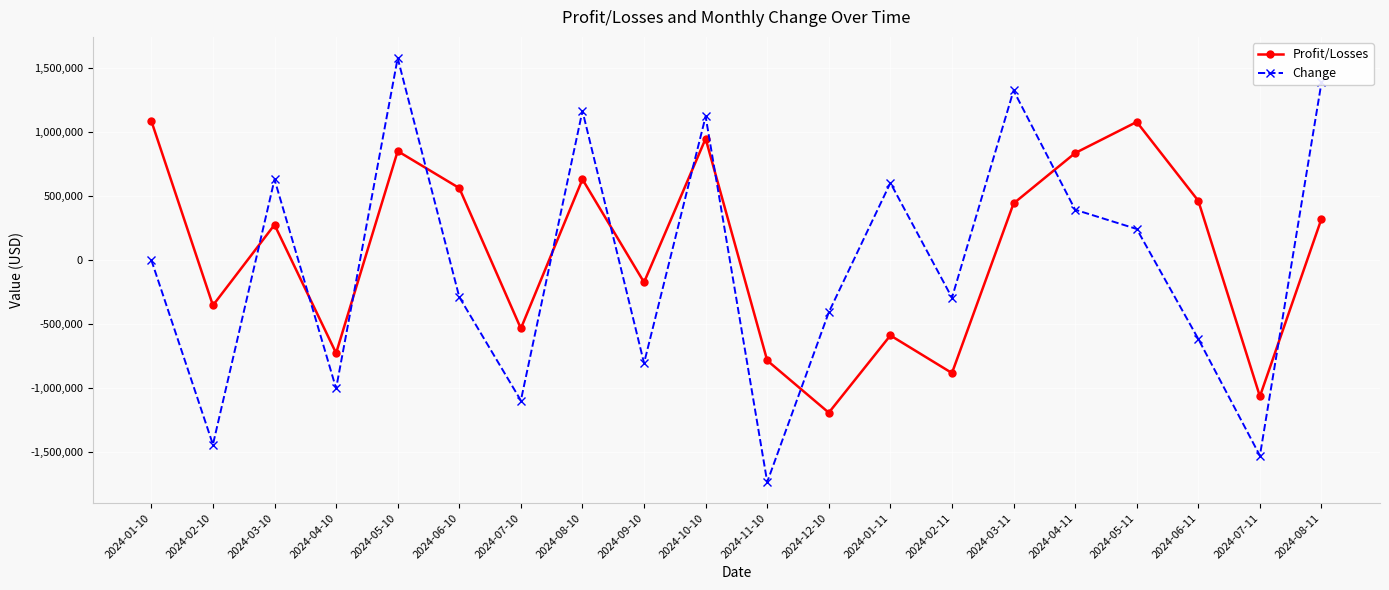

What is the label of the 7th point from the left?

2024-07-10